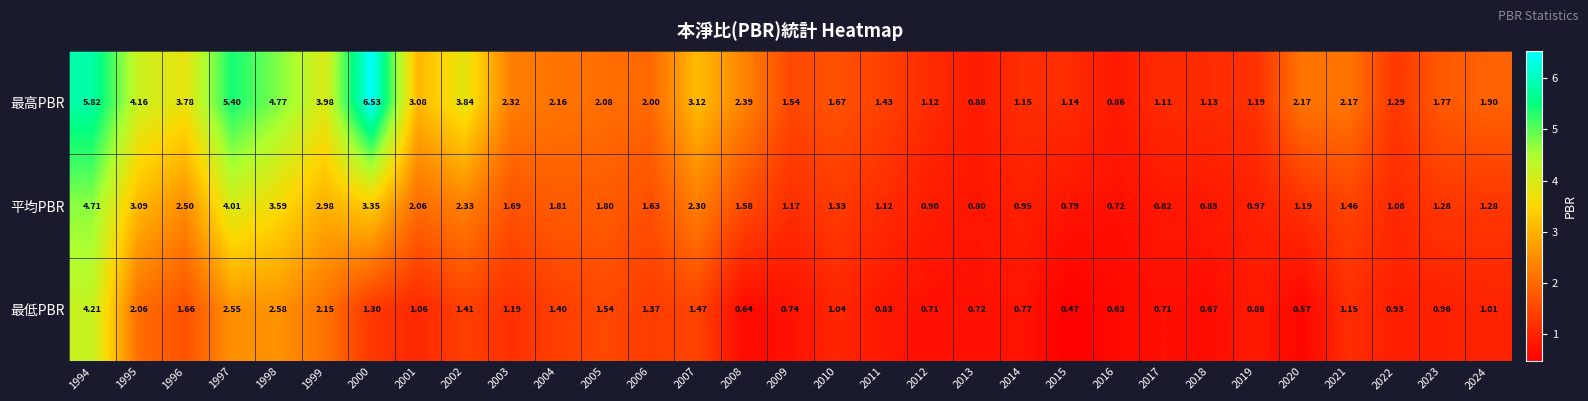

Is the value of 平均PBR at 1994 greater than the value of 最低PBR at 2001?

Yes